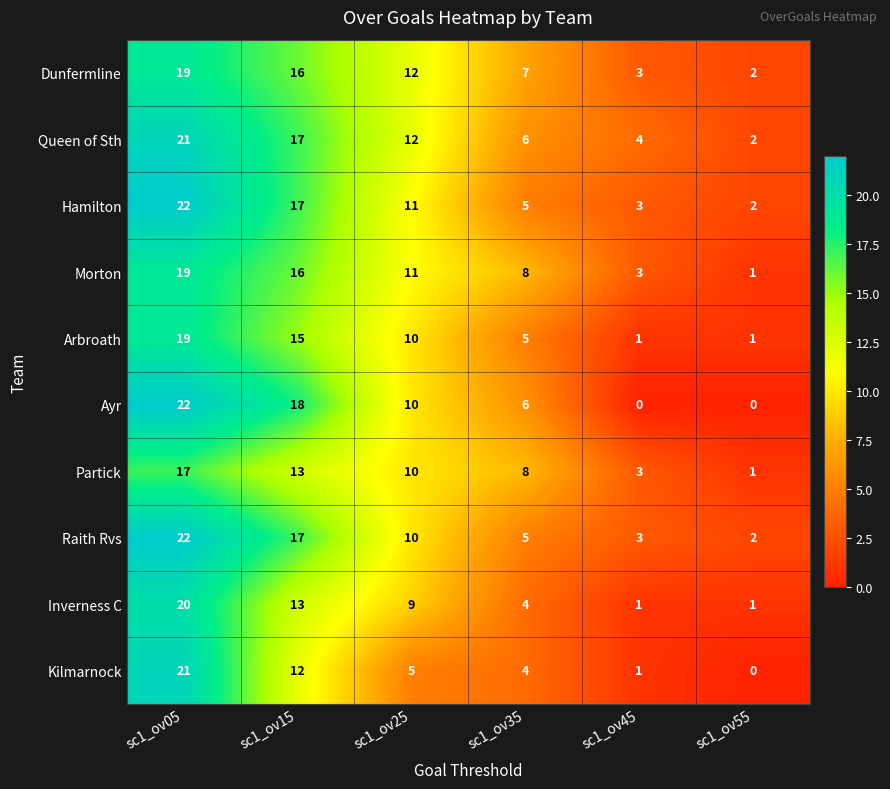

What is the difference between the Kilmarnock values at sc1_ov45 and sc1_ov05?

20